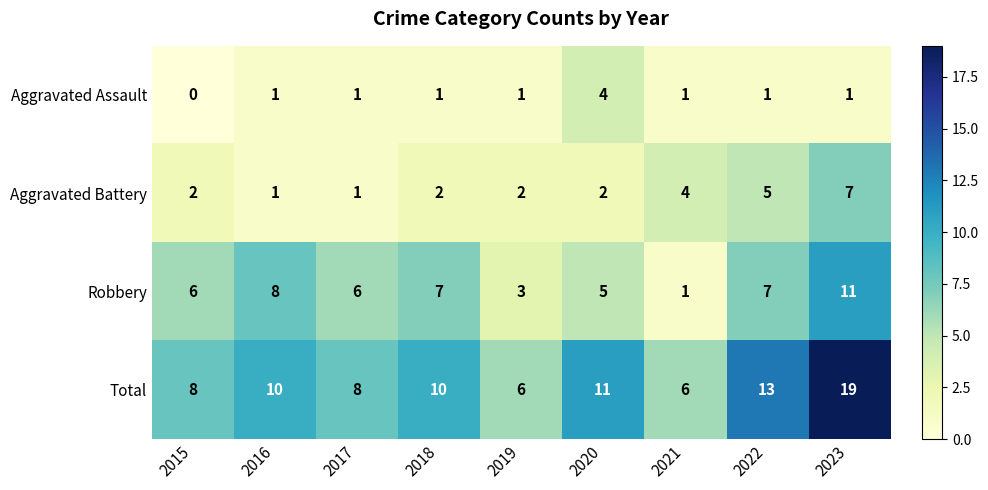

What is the maximum value for Total?

19